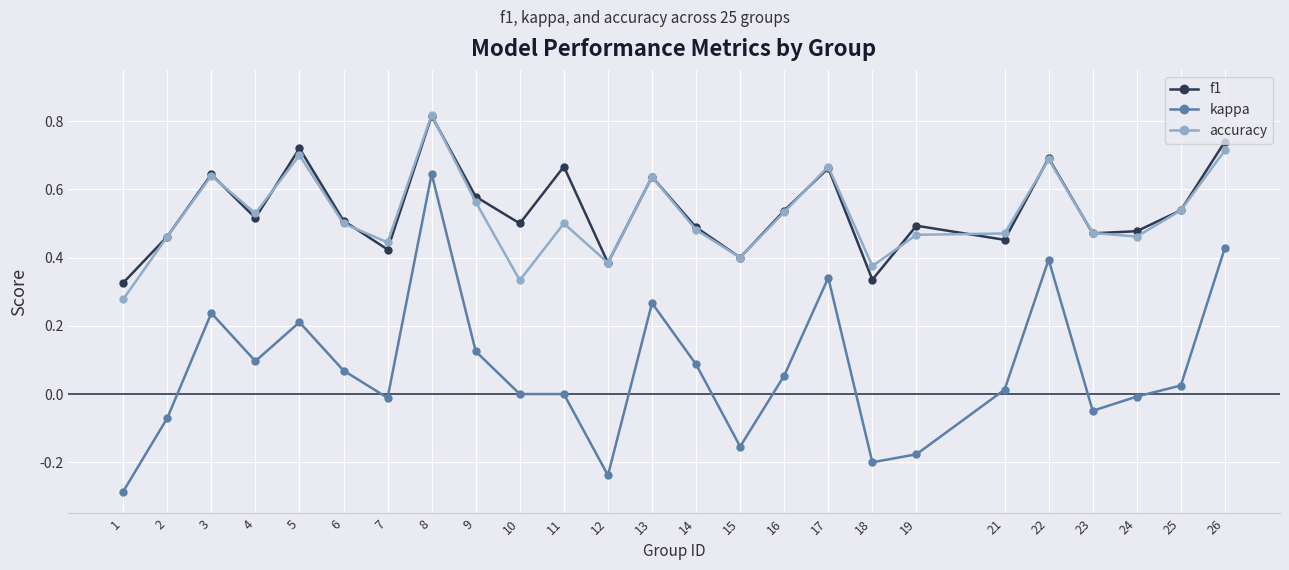

Which series changed the most between 1 and 2?

kappa